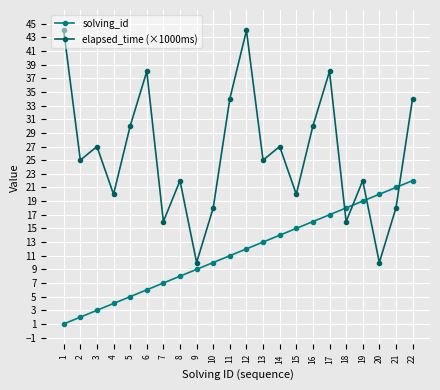

What is the sum of the elapsed_time (×1000ms) values at 12 and 22?

78